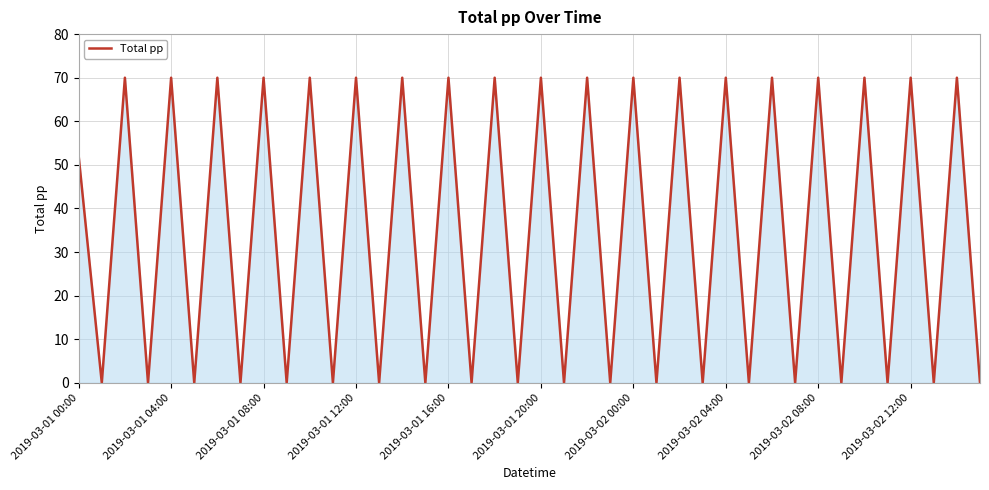

What is the difference between the second highest and minimum values?

70